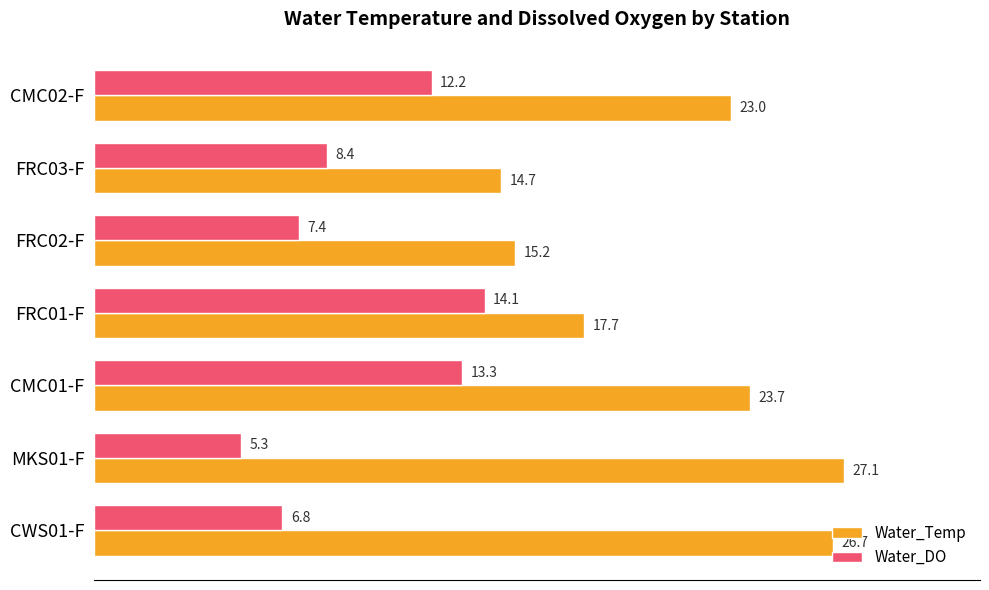

What is the total value across all series at CMC02-F?

35.2